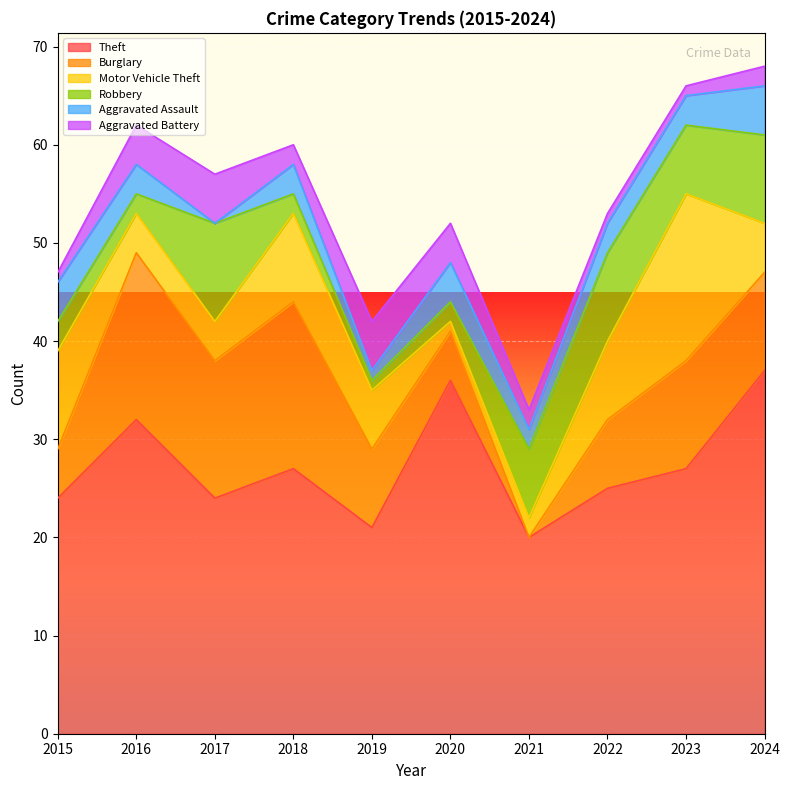

Is the value of Aggravated Assault at 2017 greater than the value of Theft at 2016?

No